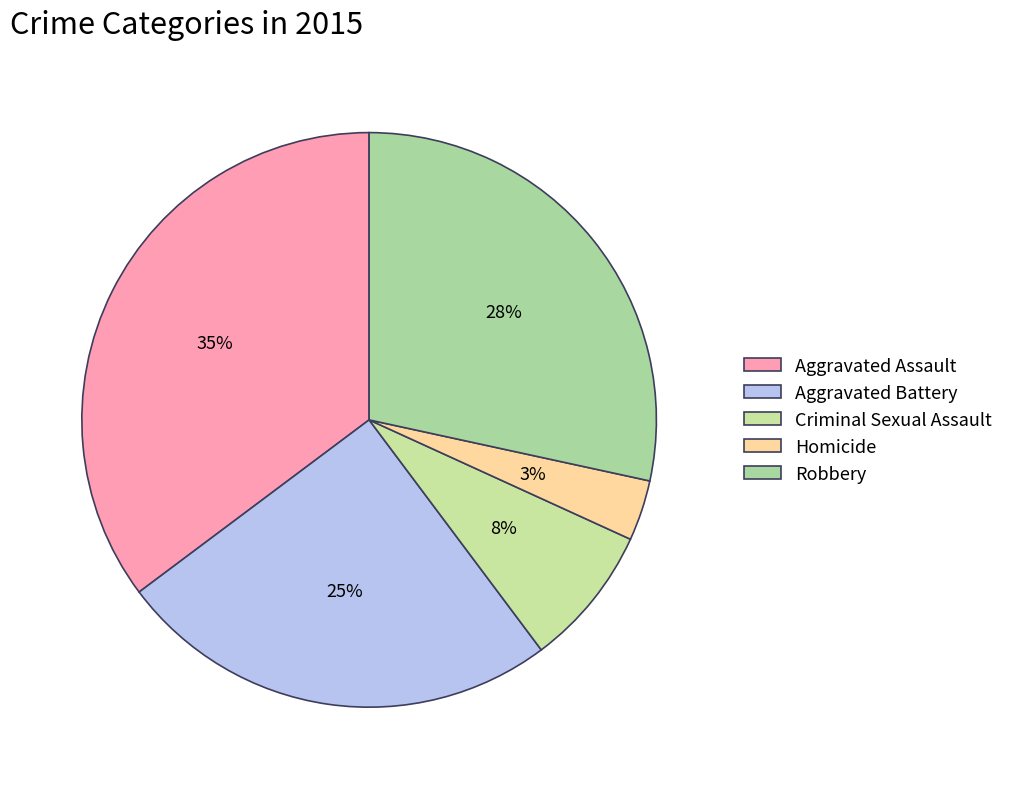

Count the number of slices in the pie.

5